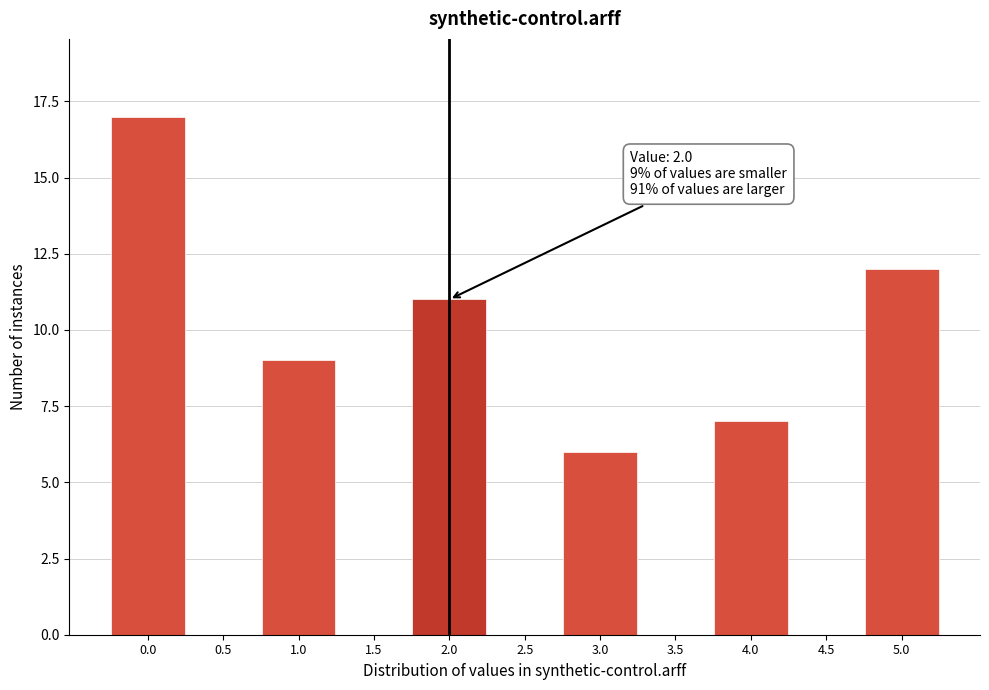

Over which range of the x-axis is the bar tallest?

-0.25 to 0.25